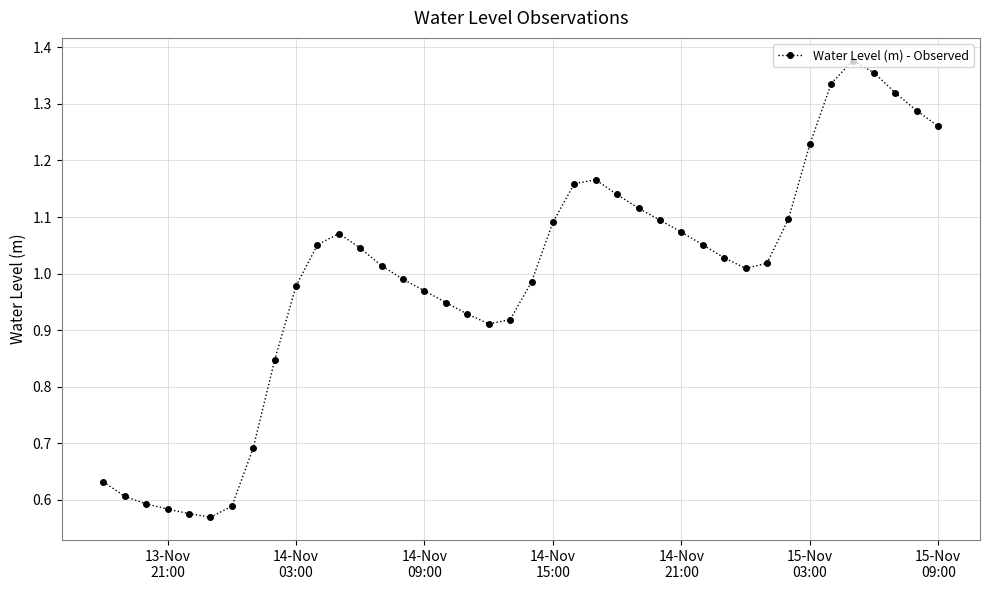

True or false: there are more than 1 points higher than both neighbors.

True